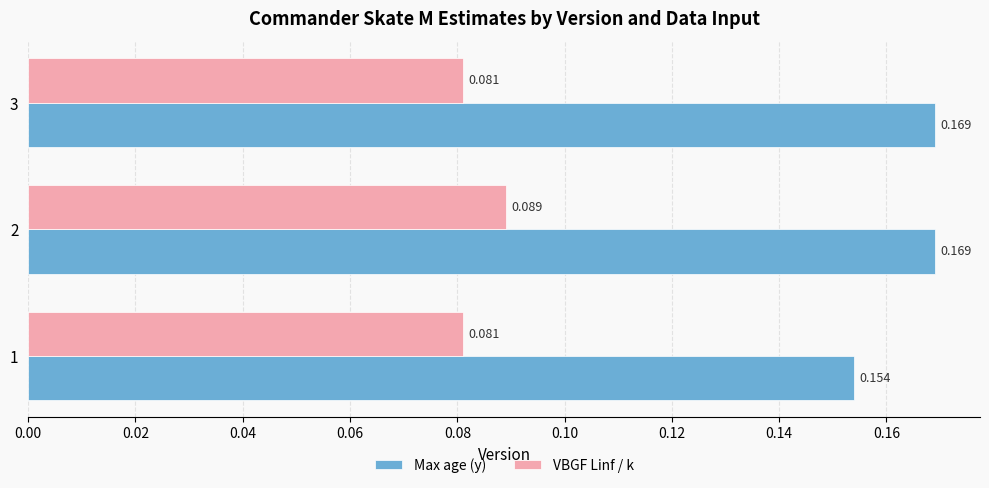

At 3, list the series in order from largest to smallest.

Max age (y), VBGF Linf / k